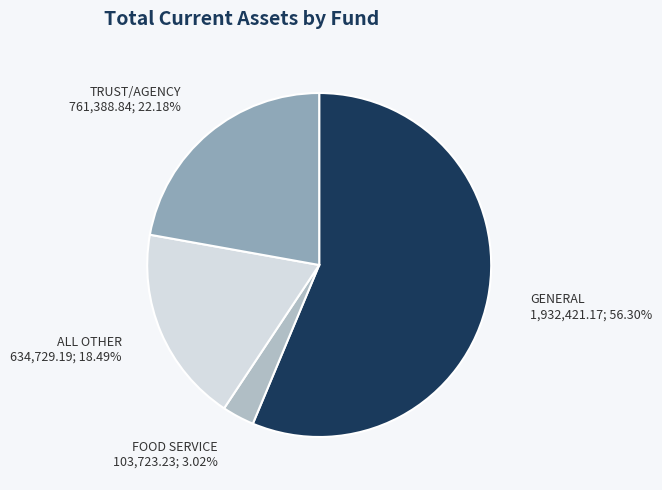

Does any single category account for the majority?

Yes